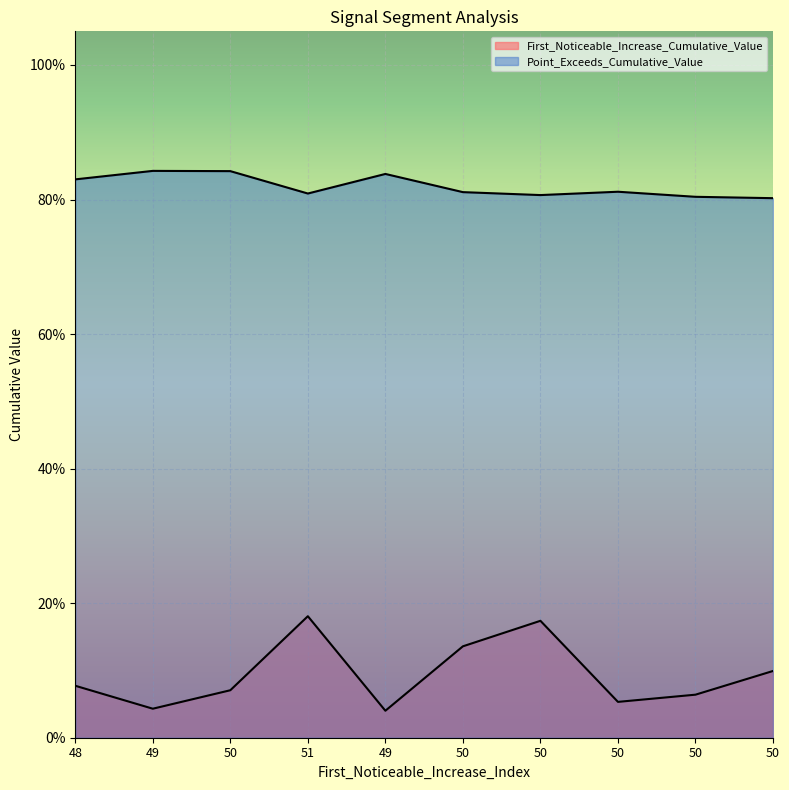

At which label does Point_Exceeds_Cumulative_Value reach its peak?

49